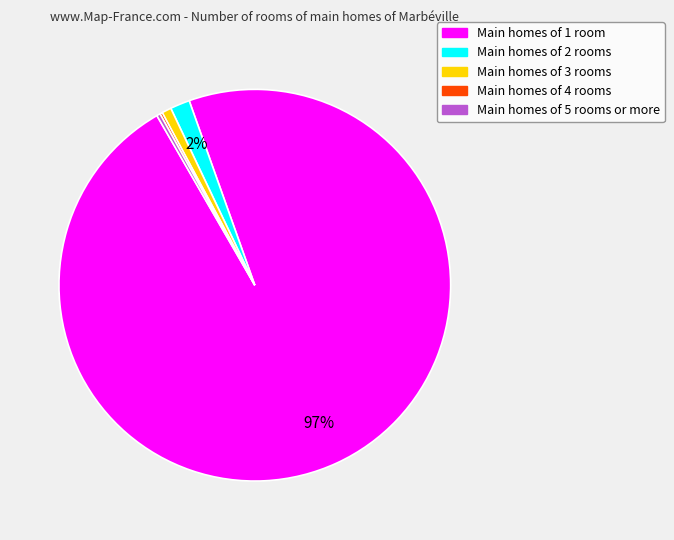

What is the largest slice in the pie chart?

Main homes of 1 room